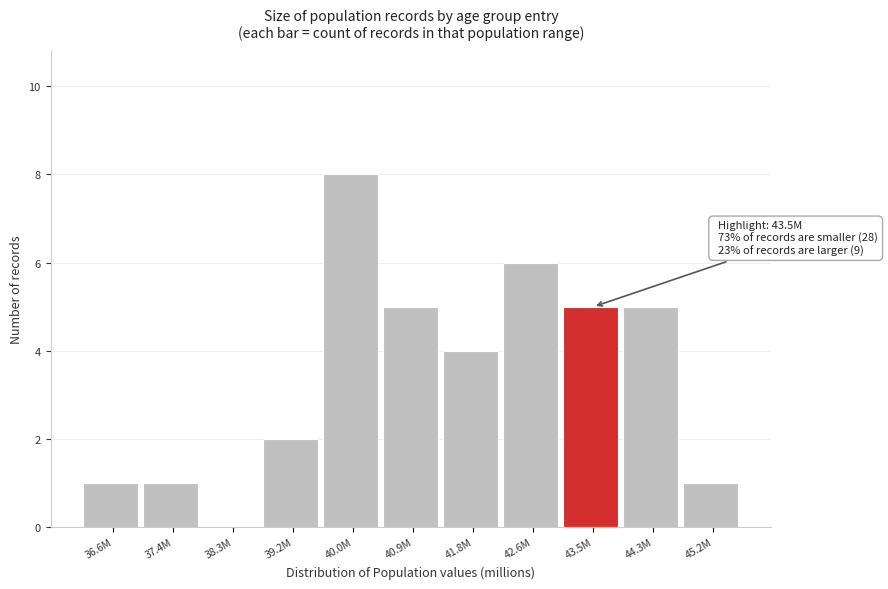

Reading right to left, list all the values displayed in this chart.

45.2M=1	44.3M=5	43.5M=5	42.6M=6	41.8M=4	40.9M=5	40.0M=8	39.2M=2	38.3M=0	37.4M=1	36.6M=1